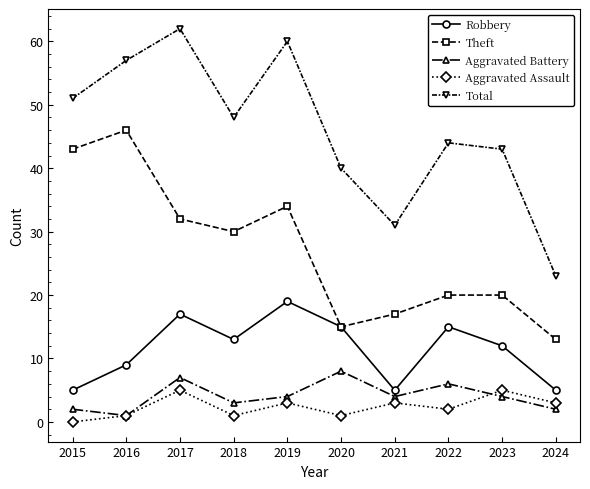

What is the difference between the highest and lowest values at 2018?

47